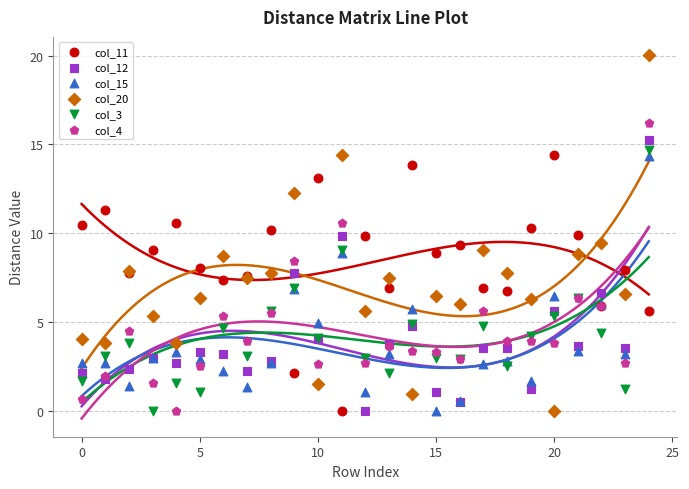

Which series reaches the maximum Y coordinate?

col_20